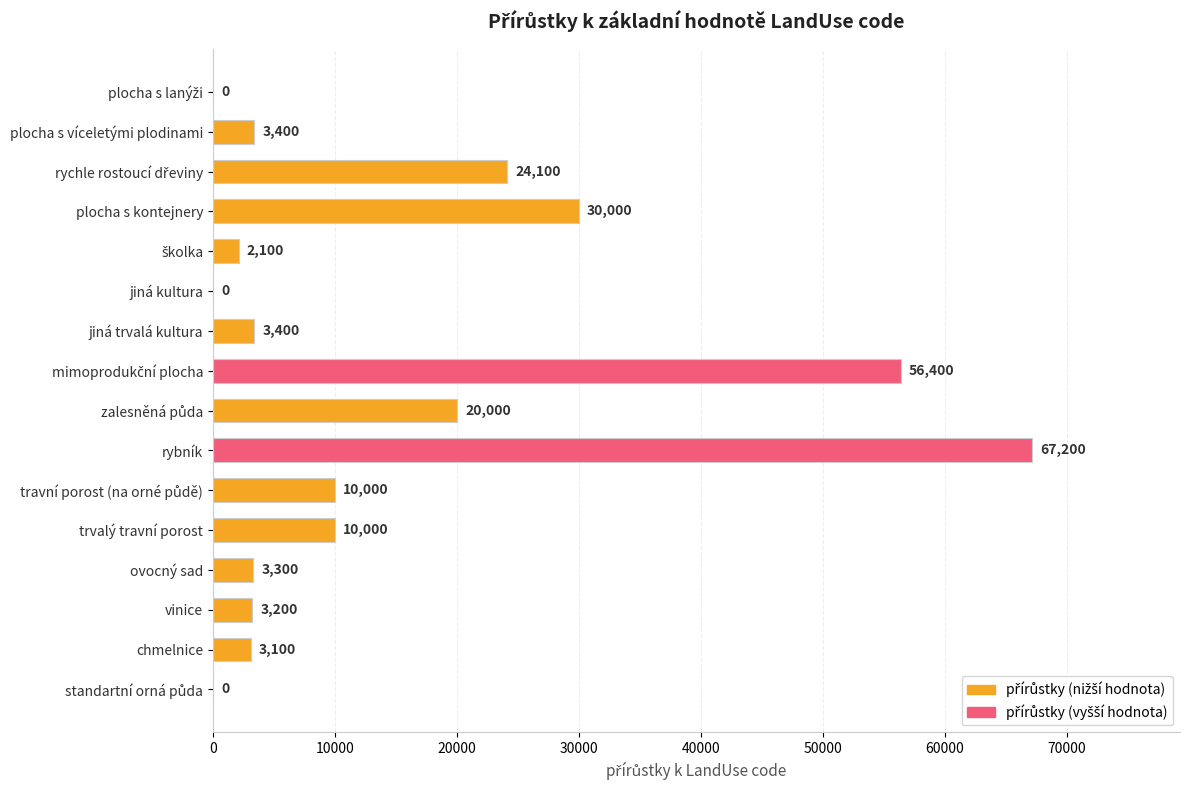

Which has a higher value, trvalý travní porost or jiná trvalá kultura?

trvalý travní porost